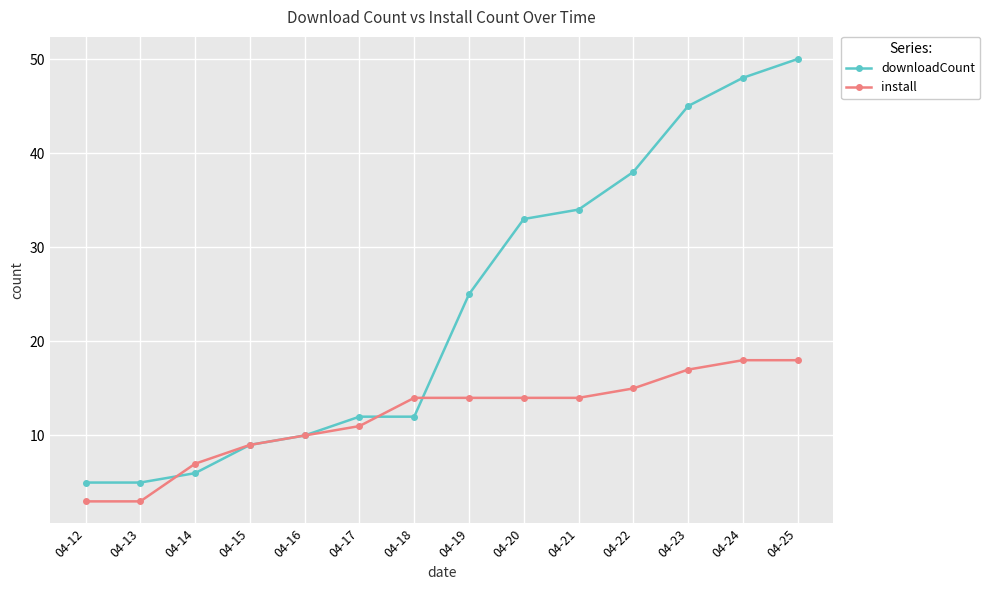

How many distinct data groups are displayed?

2